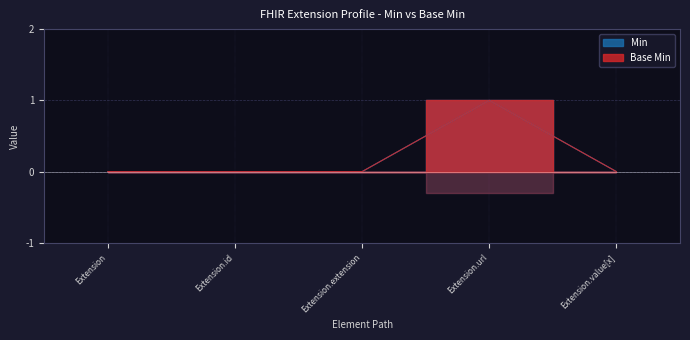

What are all the series names shown in the legend?

Min, Base Min